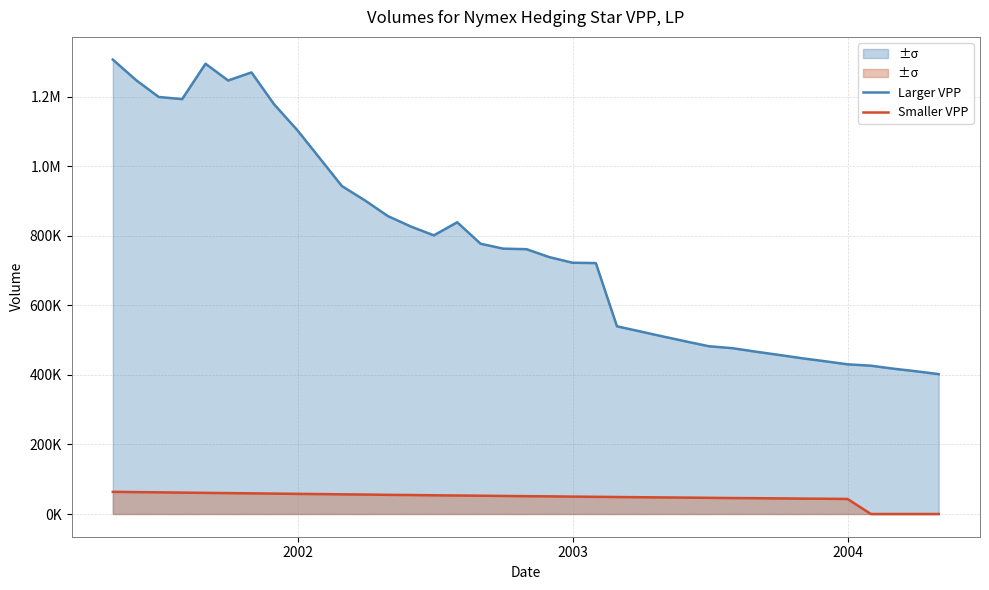

Which series has the largest total across all categories?

Larger VPP